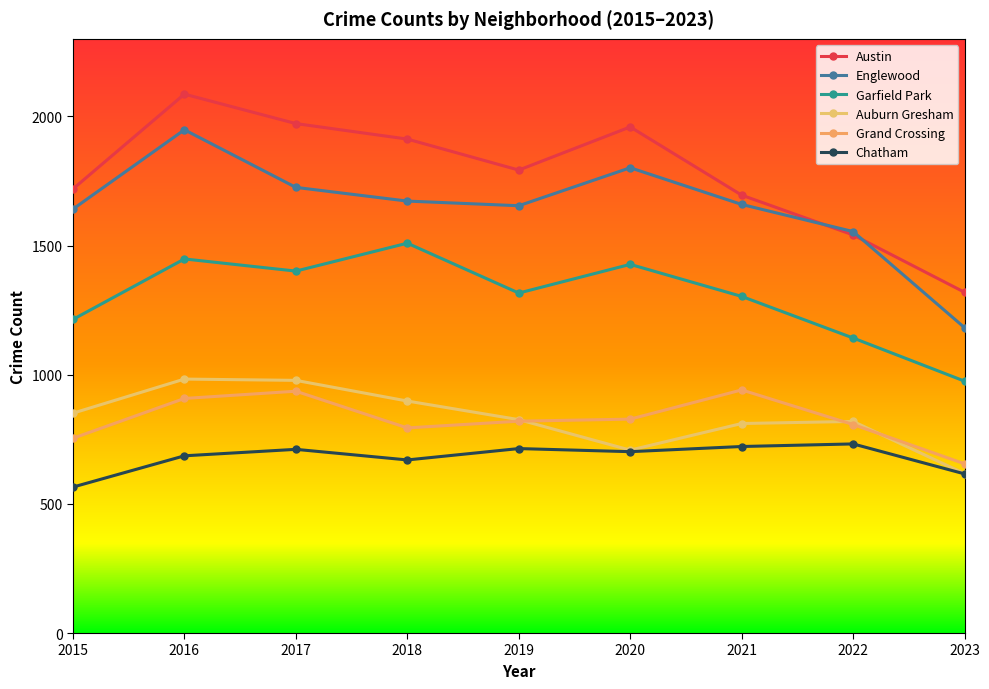

List the series in order of their peak value, lowest first.

Chatham, Grand Crossing, Auburn Gresham, Garfield Park, Englewood, Austin